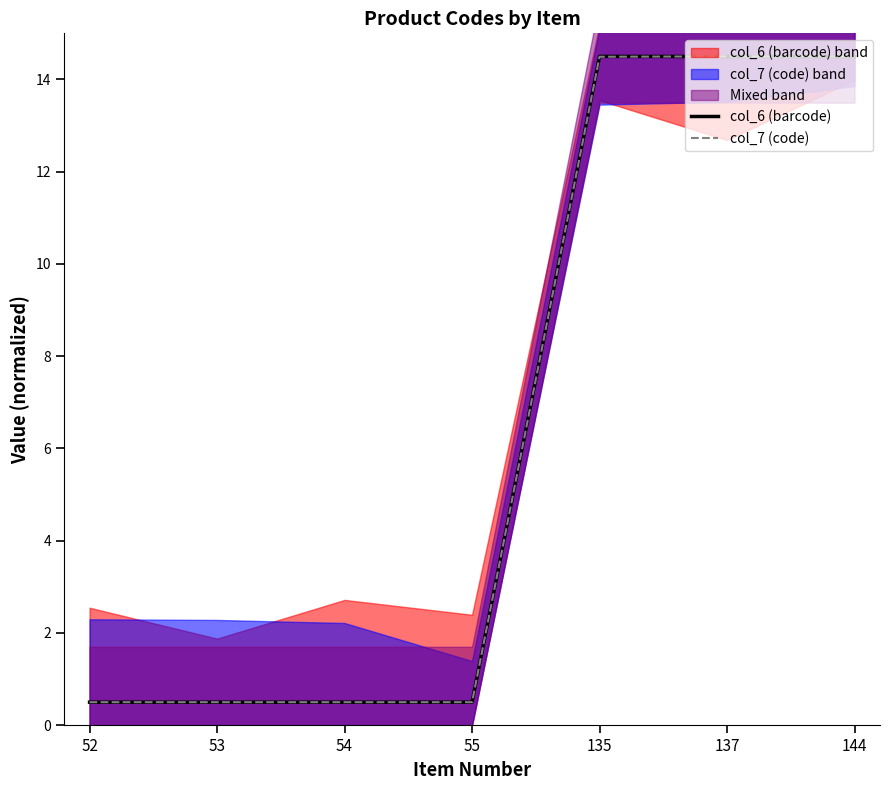

Reading left to right, what are all the values shown in this chart?

col_6 (barcode): 52=0.5	53=0.5	54=0.5	55=0.5	135=14.5	137=14.5	144=14.5
col_7 (code): 52=0.5	53=0.5	54=0.5	55=0.5	135=14.5	137=14.5	144=14.5